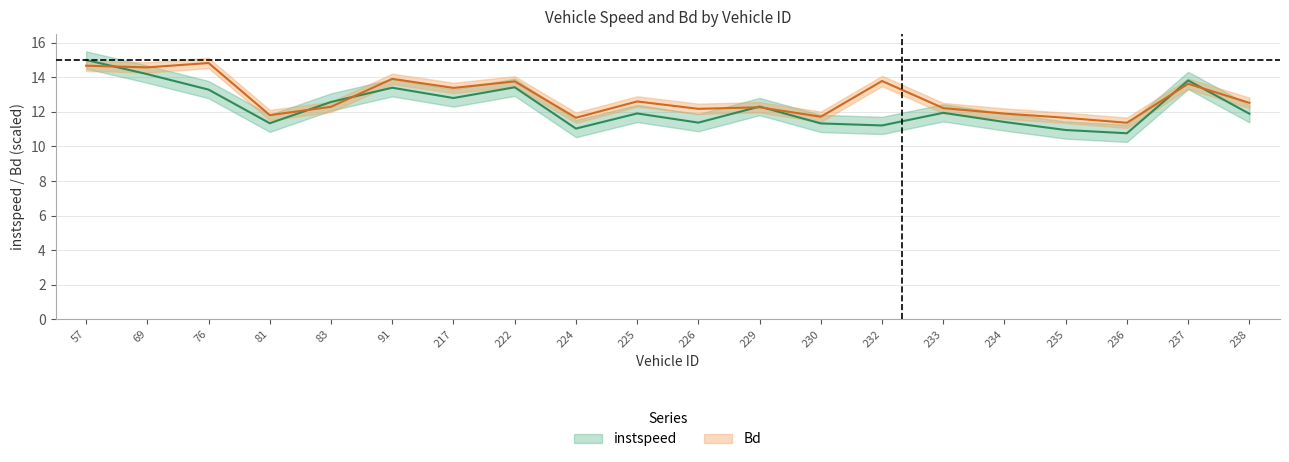

The Bd series shows 6.7 at 224.0. True or false?

False